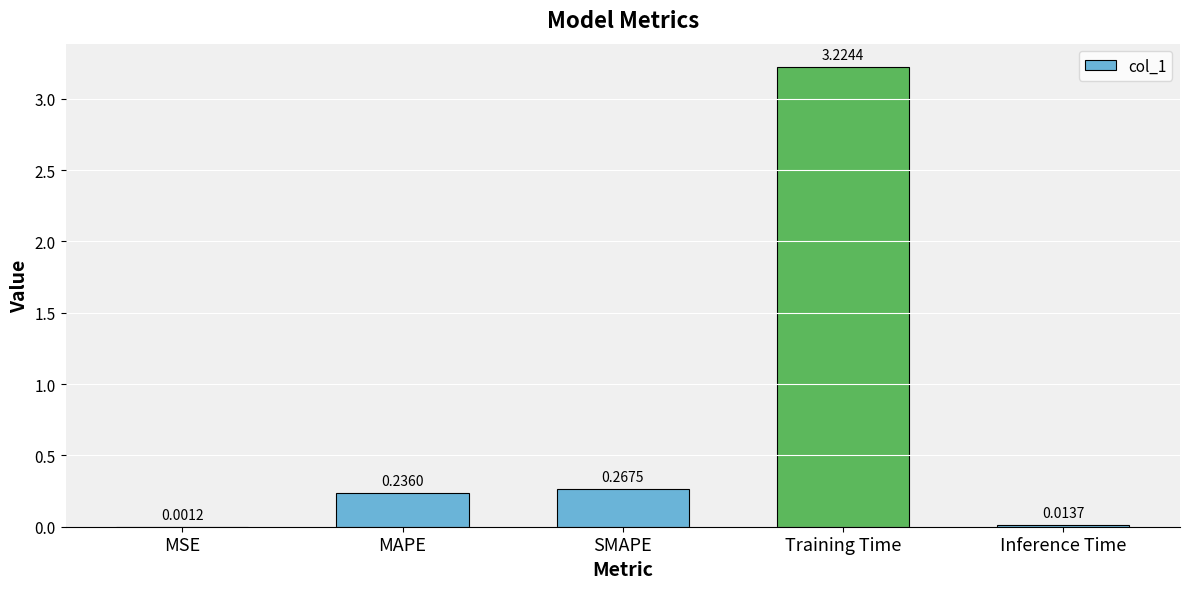

At which category does the chart reach its peak across all series?

Training Time